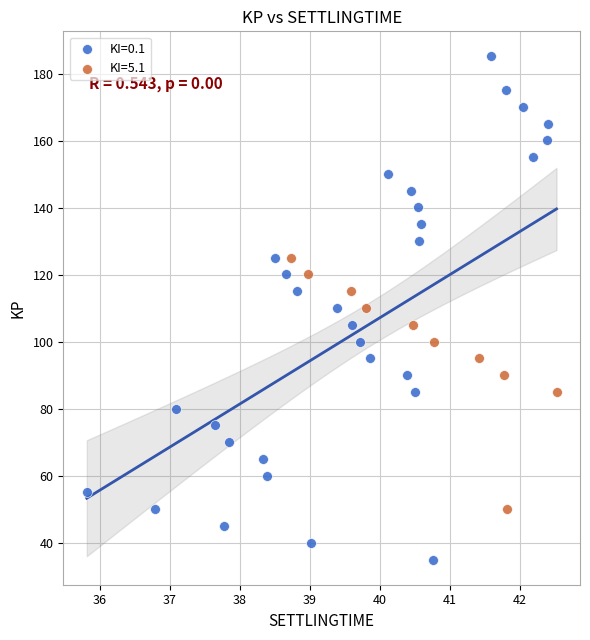

What are all the series names shown in the legend?

KI=0.1, KI=5.1